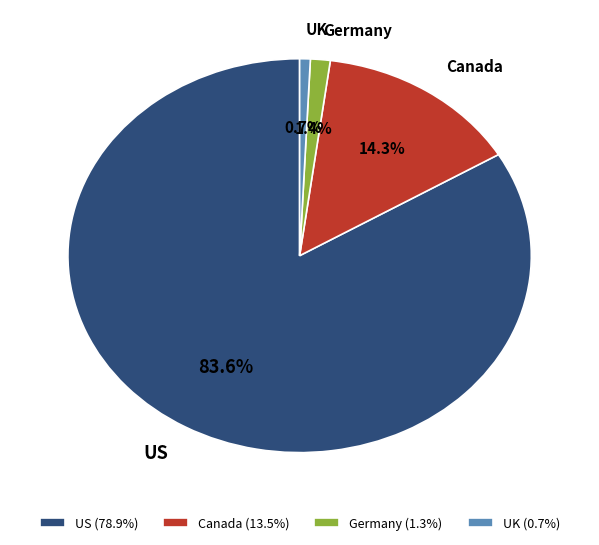

Combined, do Germany and Canada account for over 50%?

No